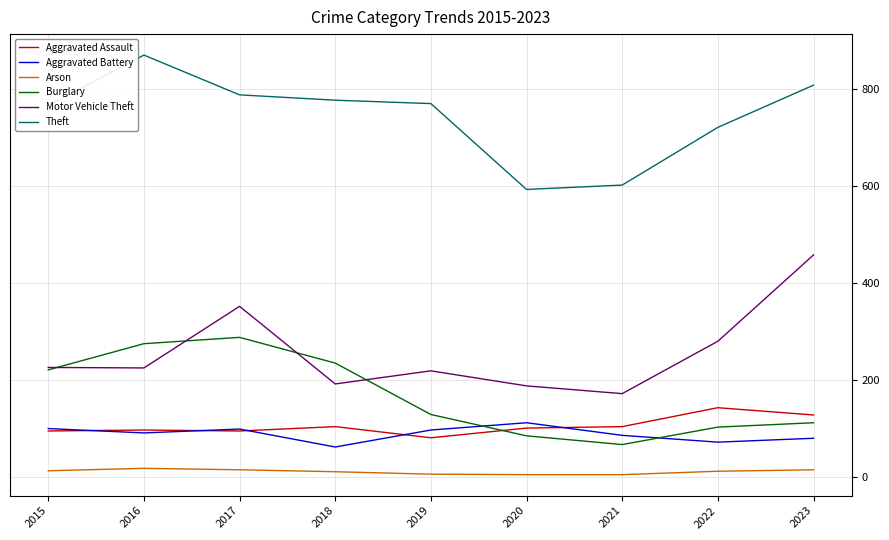

Which series has the widest spread of values?

Motor Vehicle Theft